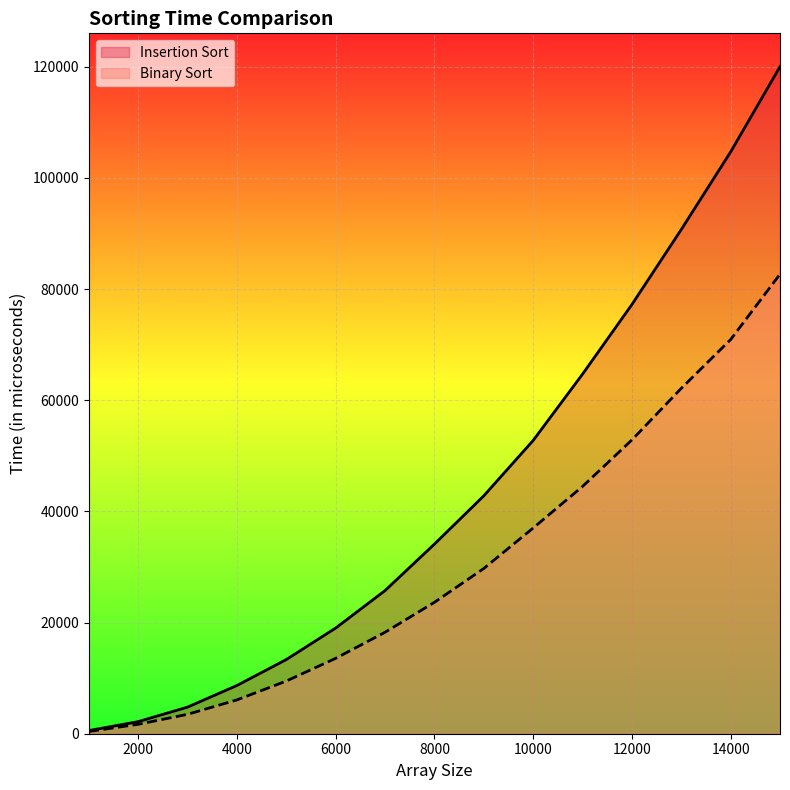

At how many categories does at least one series exceed 94618?

2